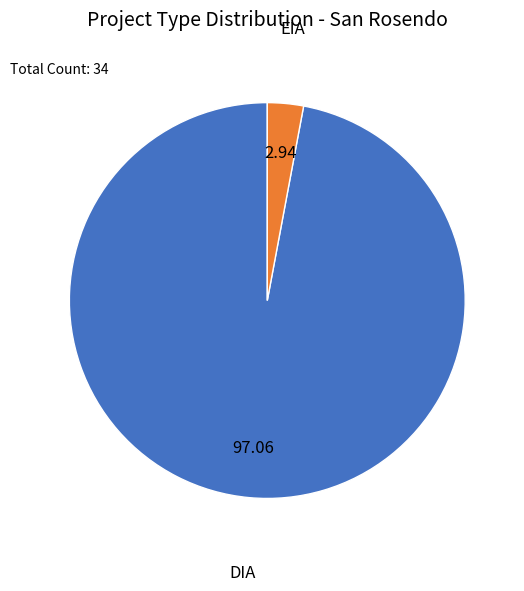

Rank the categories by value from lowest to highest.

EIA, DIA